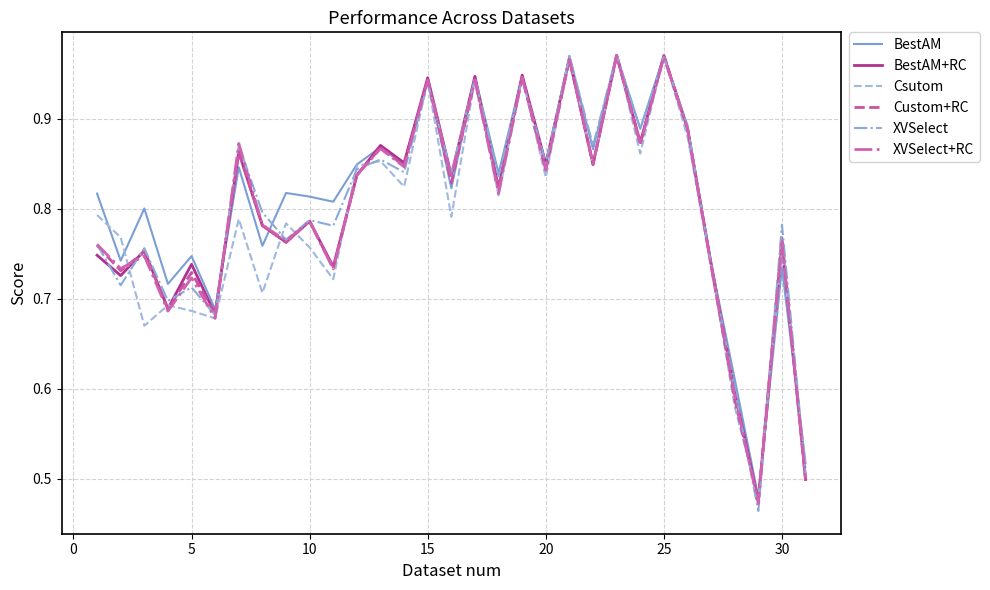

Which series has the widest spread of values?

XVSelect